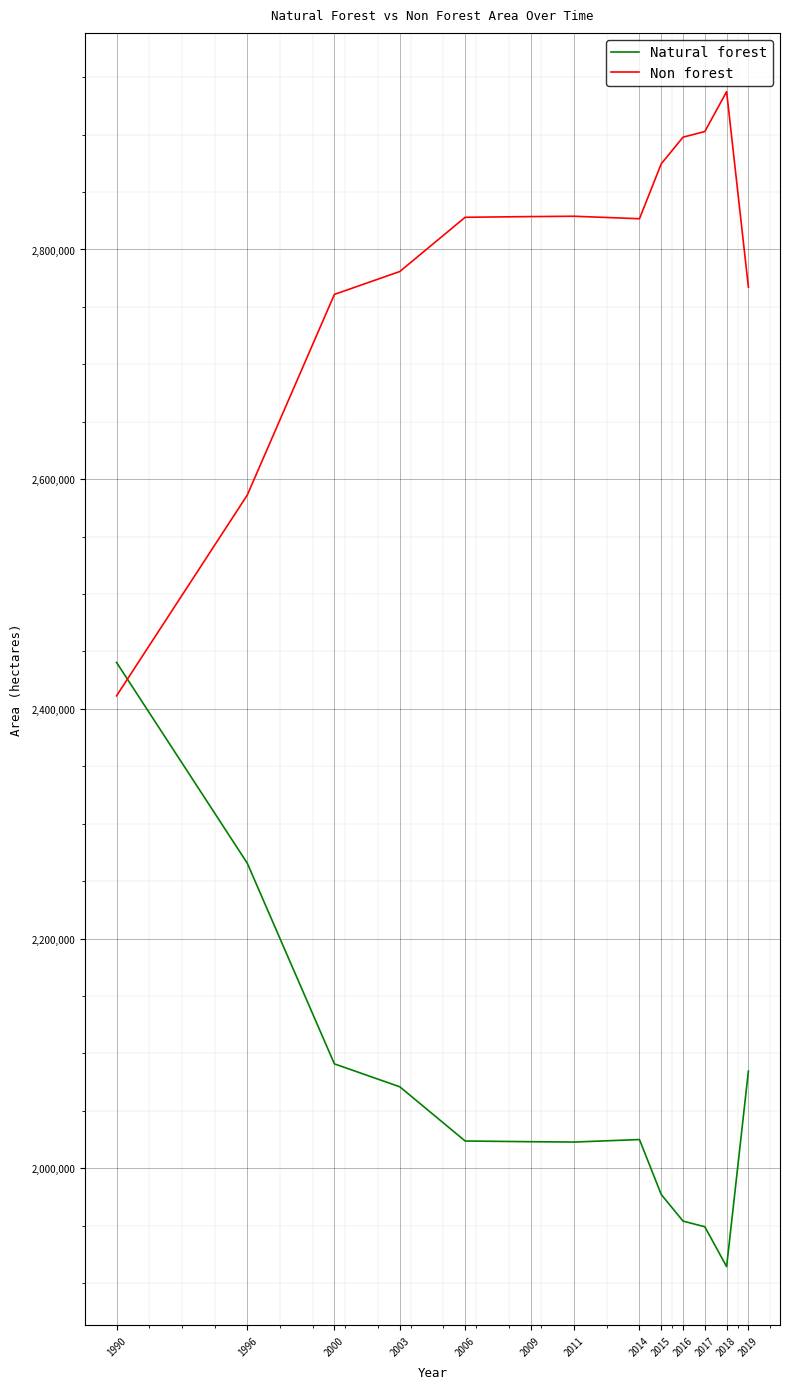

What is the difference between the highest and lowest values at 2017?

953741